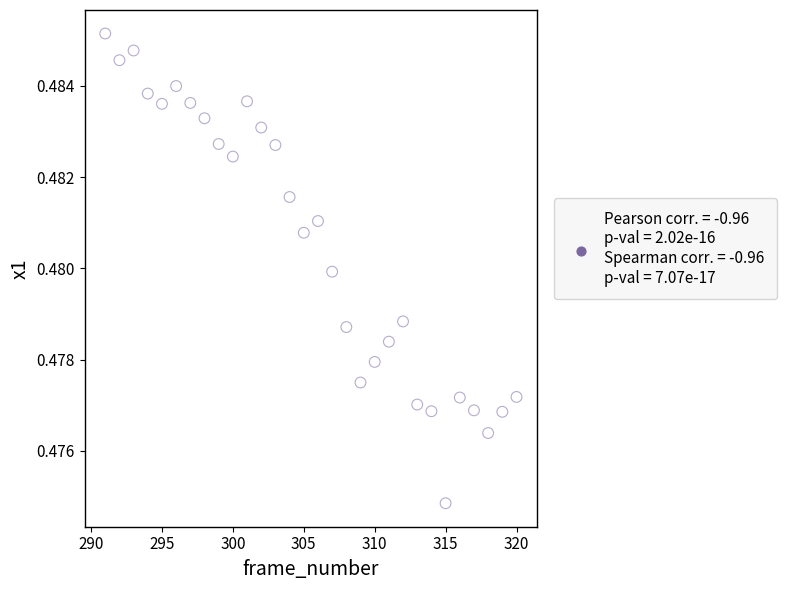

What is the range of X values (max minus min)?

29.0